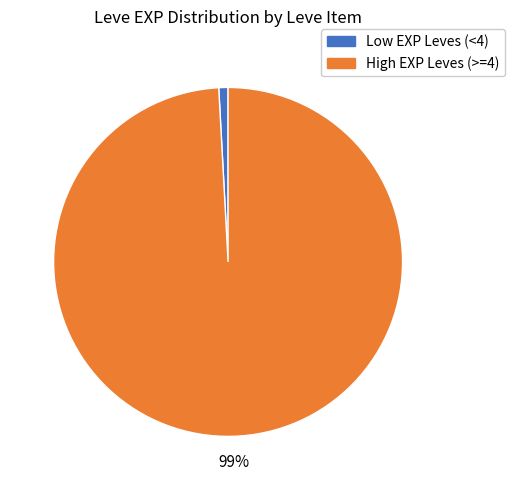

Does any single category account for the majority?

Yes